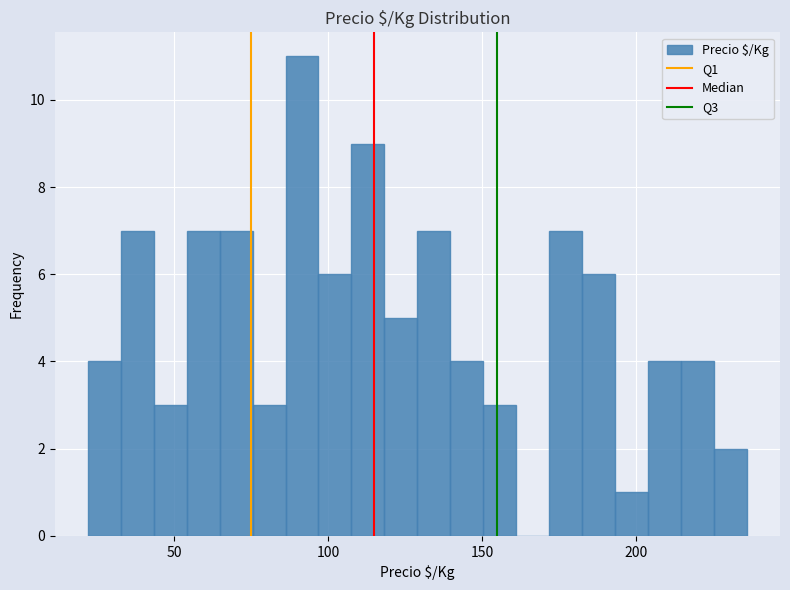

Around what value on the x-axis is the tallest bar? Give the approximate position of its centre, as read against the axis.

90